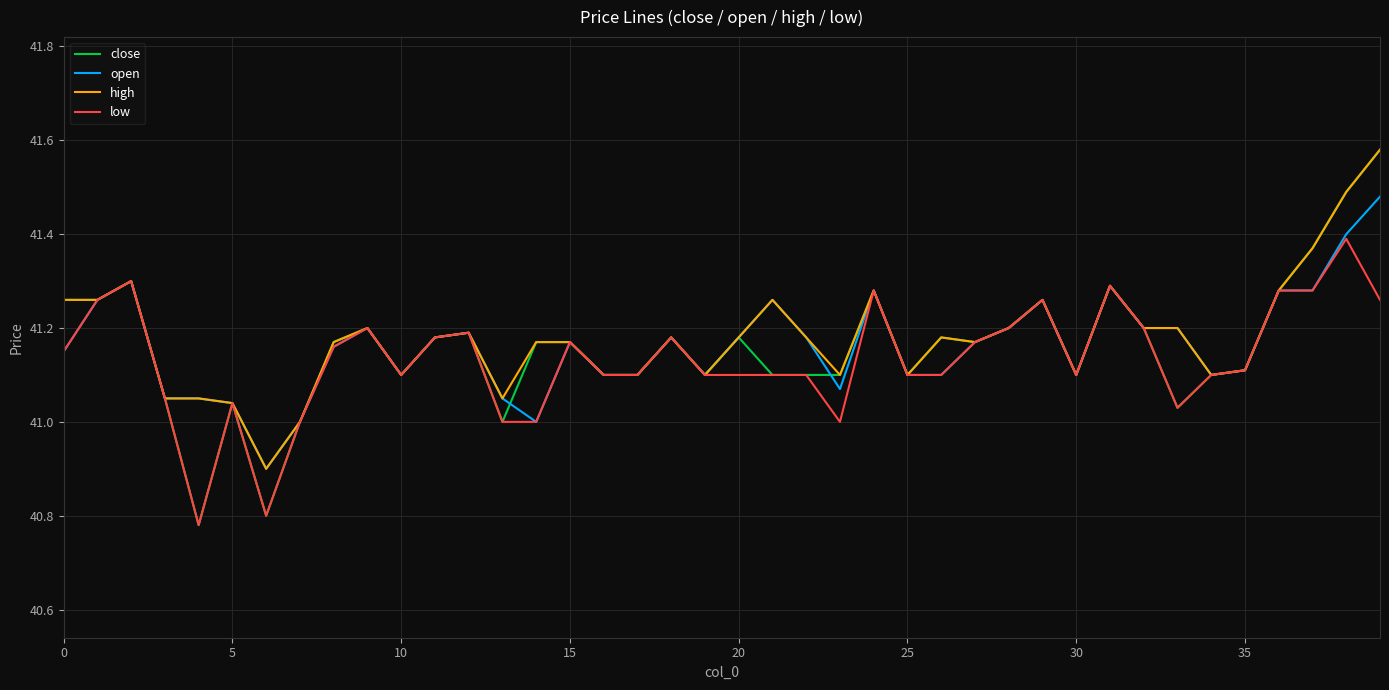

Which series has the widest spread of values?

close